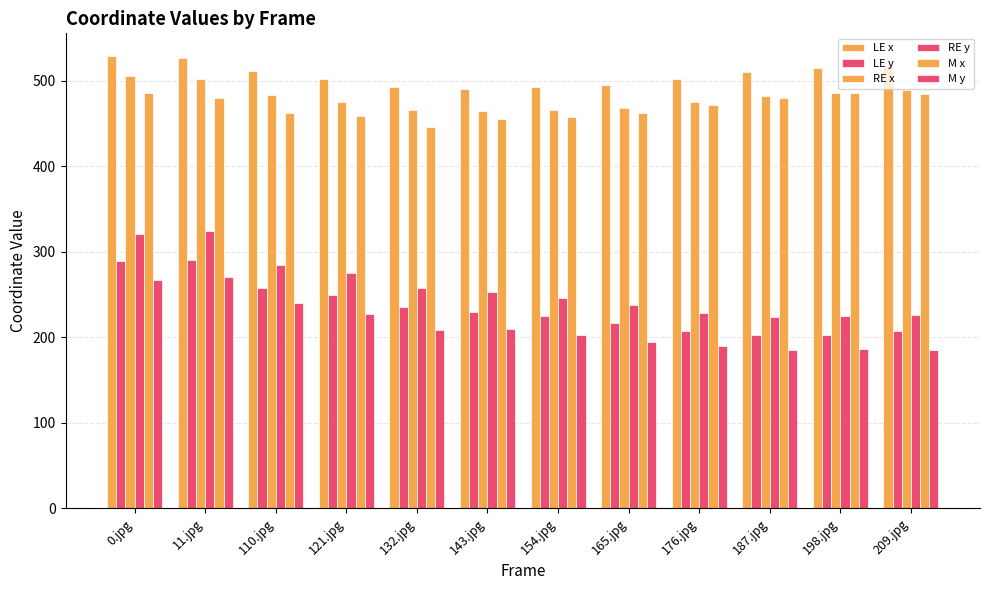

How many values in the M x series are below 471?

6